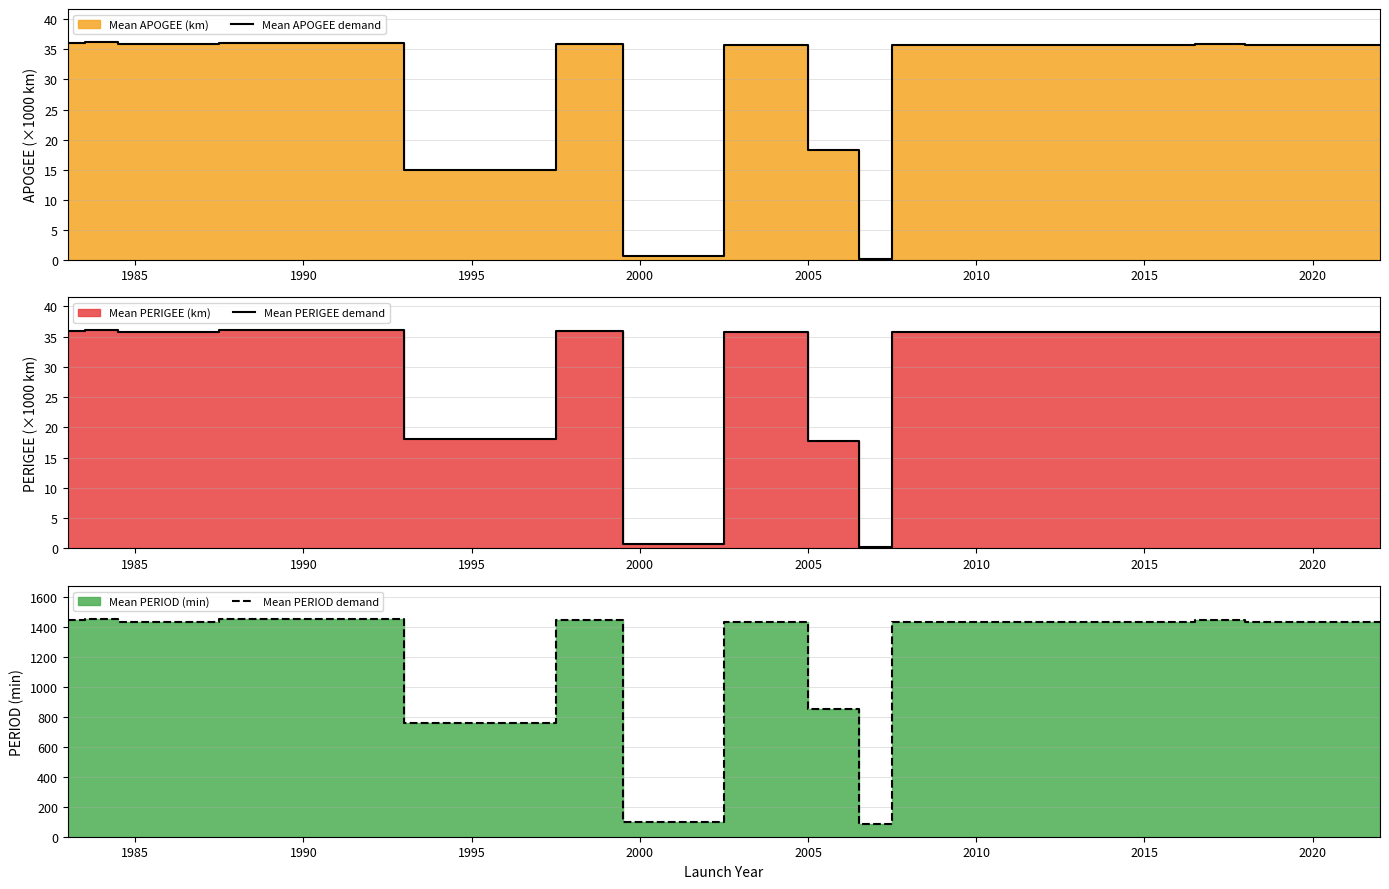

How many series are shown in this chart?

3